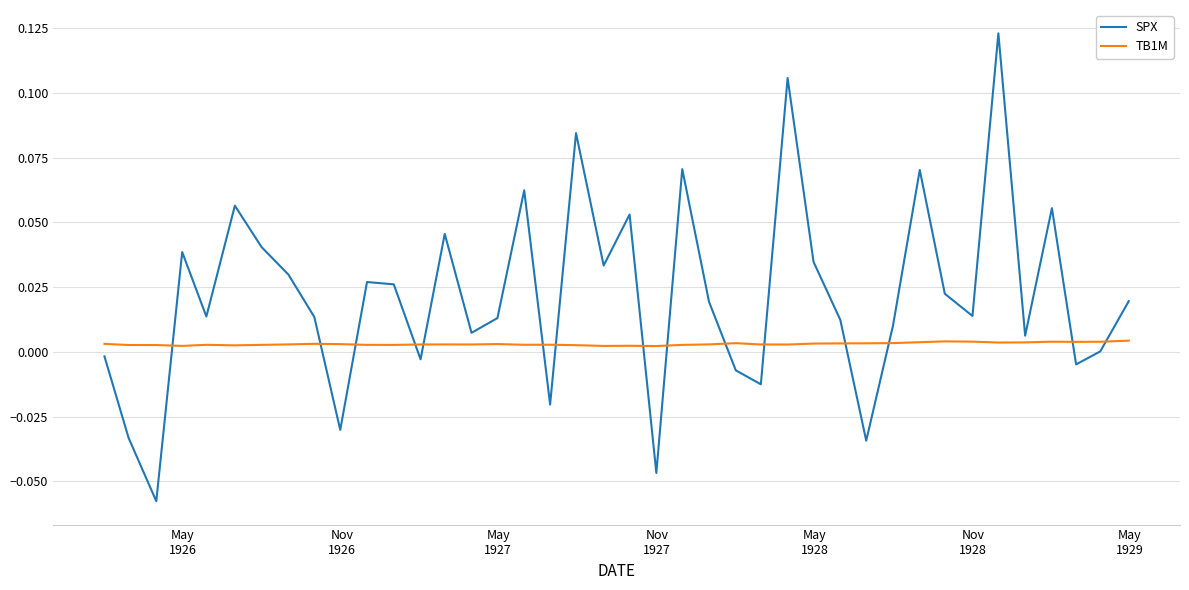

True or false: SPX has more than 0 interior local peaks.

True